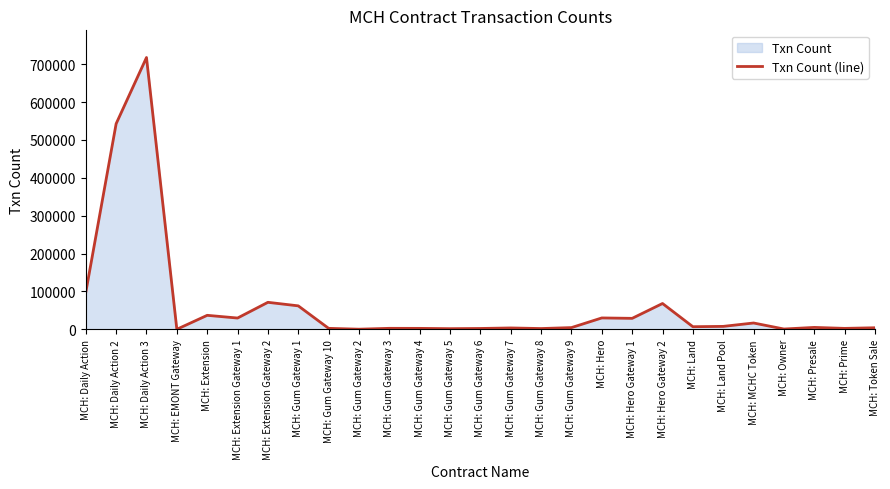

What is the label of the 23rd point from the left?

MCH: MCHC Token